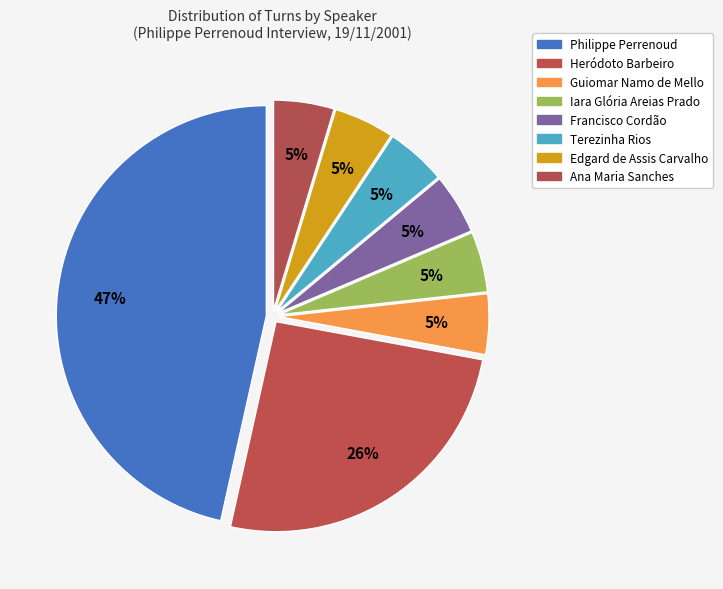

How many slices are in this pie chart?

8